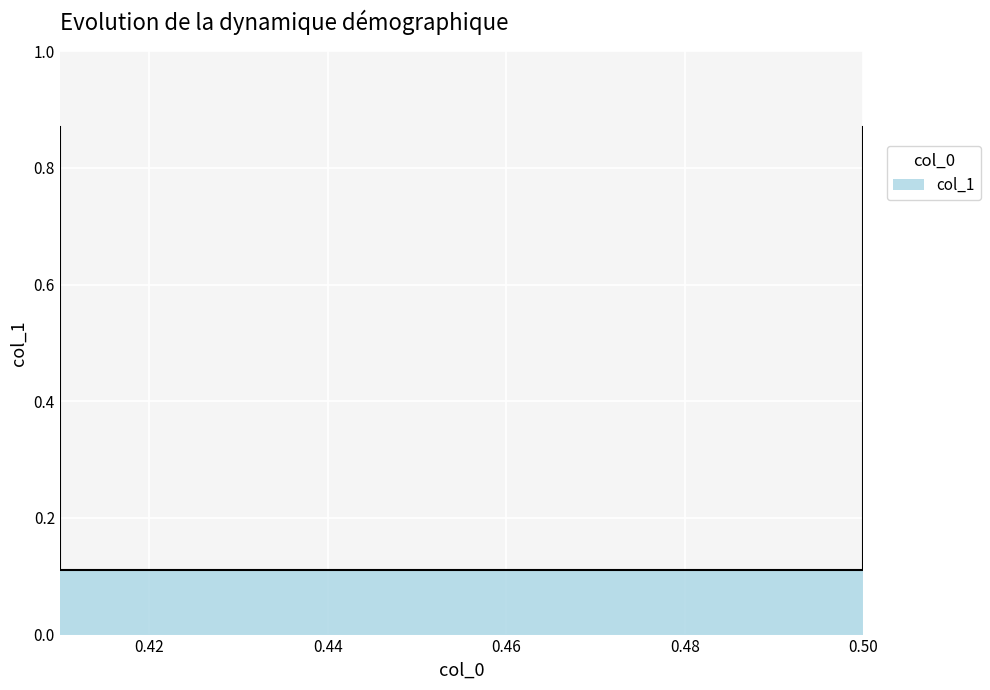

True or false: there are more than 2 points higher than both neighbors.

False